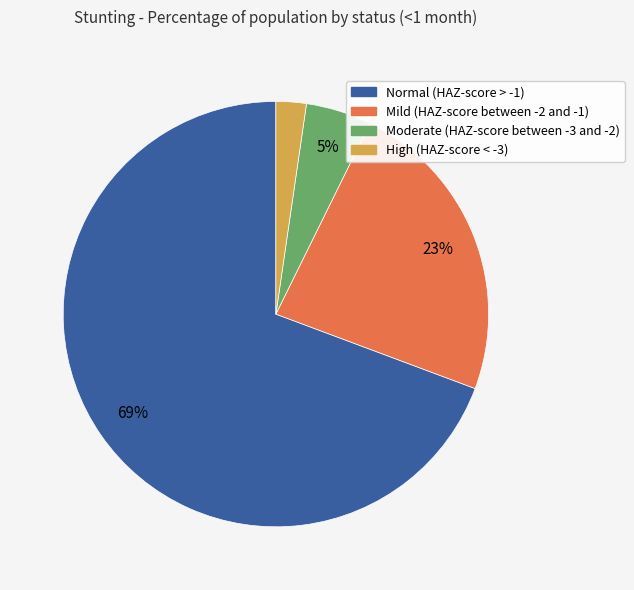

Is it true that Moderate (HAZ-score between -3 and -2) is 5% of the pie?

True